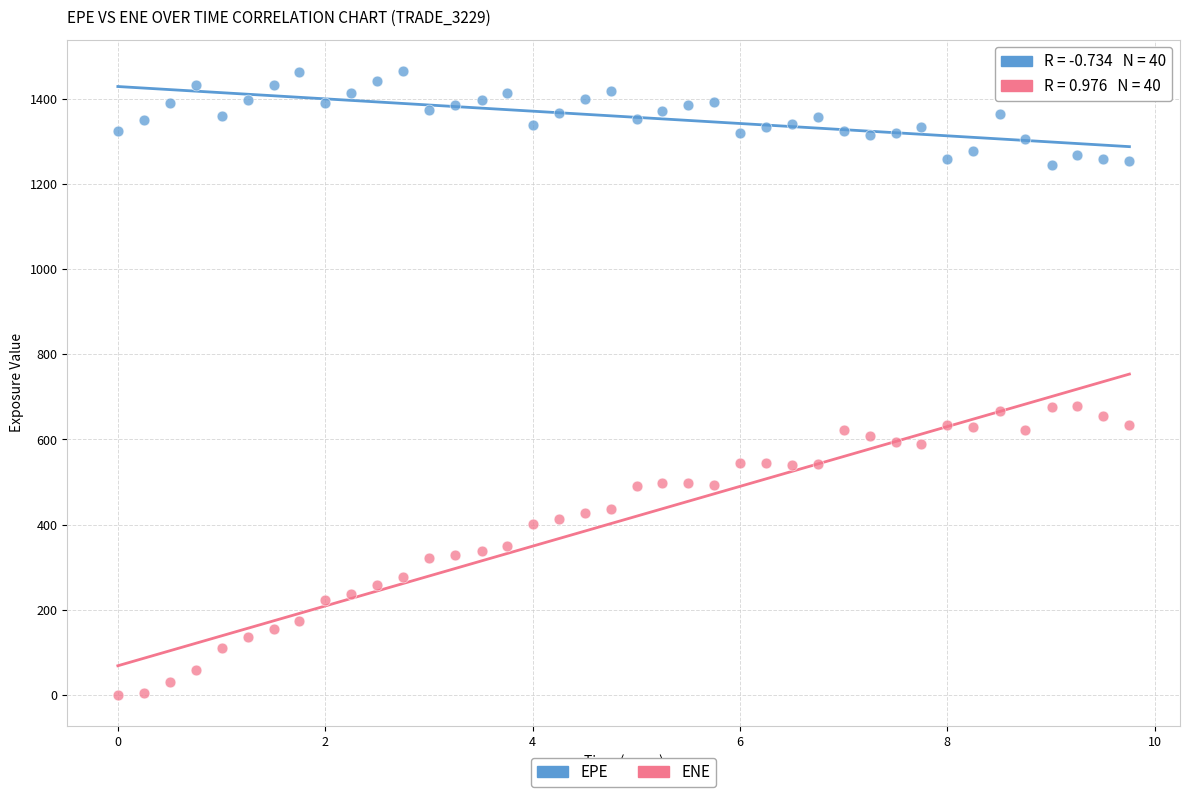

Which series reaches the maximum Y coordinate?

EPE